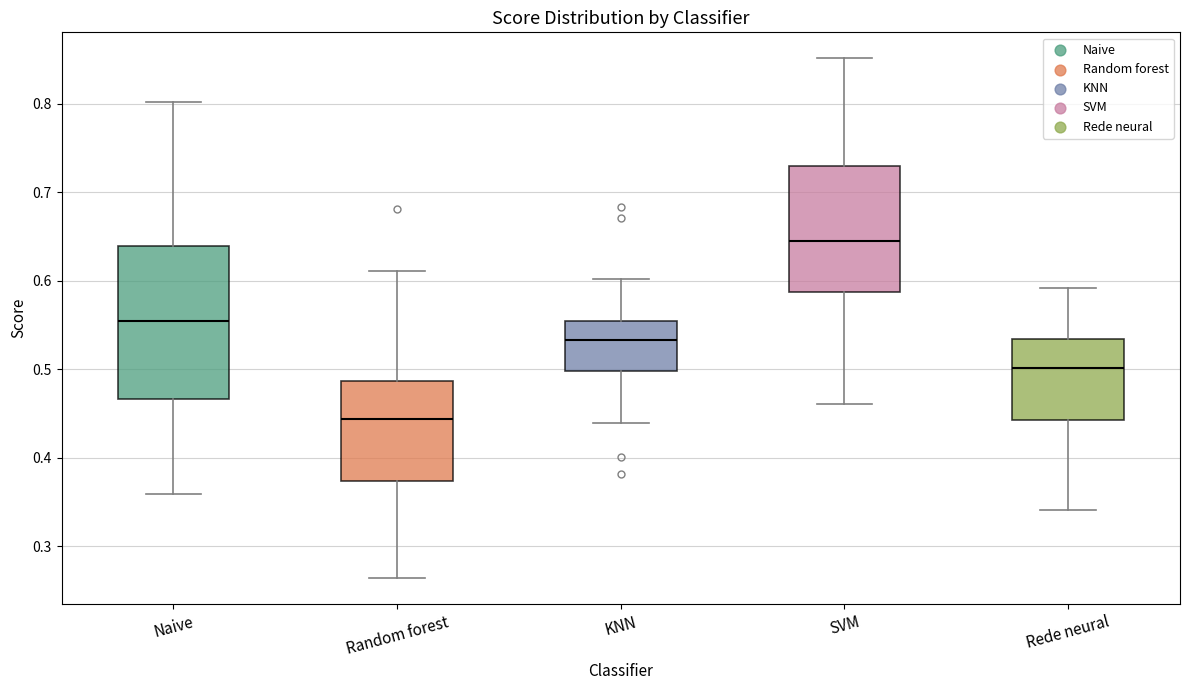

Where does the lower whisker of the box for SVM end on the y-axis? The values are not printed on the chart, so give them approximately, as read against the axis.

0.46